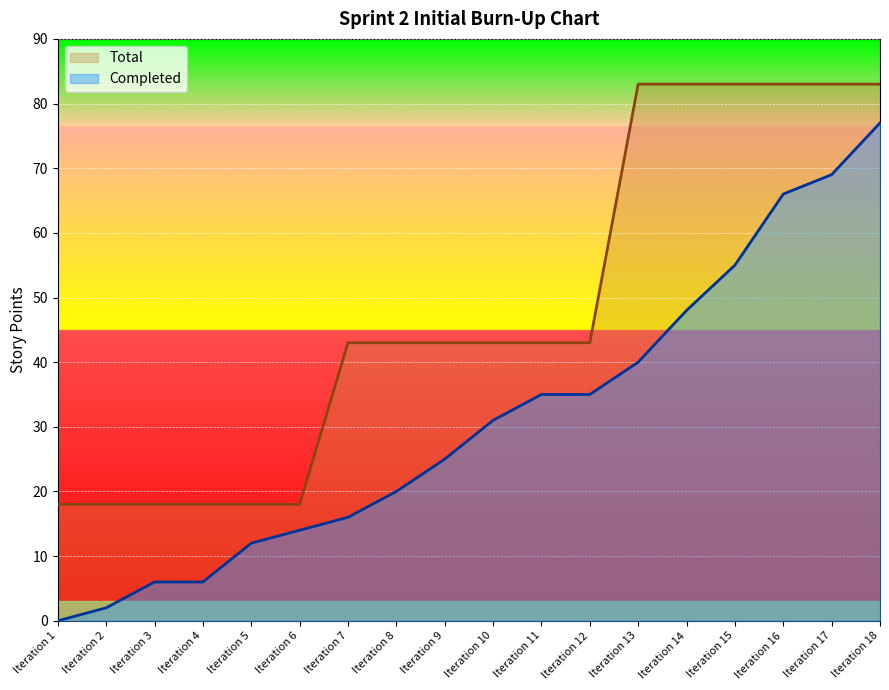

Reading left to right, list all the values displayed in this chart.

Completed: Iteration 1=0	Iteration 2=2	Iteration 3=6	Iteration 4=6	Iteration 5=12	Iteration 6=14	Iteration 7=16	Iteration 8=20	Iteration 9=25	Iteration 10=31	Iteration 11=35	Iteration 12=35	Iteration 13=40	Iteration 14=48	Iteration 15=55	Iteration 16=66	Iteration 17=69	Iteration 18=77
Total: Iteration 1=18	Iteration 2=18	Iteration 3=18	Iteration 4=18	Iteration 5=18	Iteration 6=18	Iteration 7=43	Iteration 8=43	Iteration 9=43	Iteration 10=43	Iteration 11=43	Iteration 12=43	Iteration 13=83	Iteration 14=83	Iteration 15=83	Iteration 16=83	Iteration 17=83	Iteration 18=83